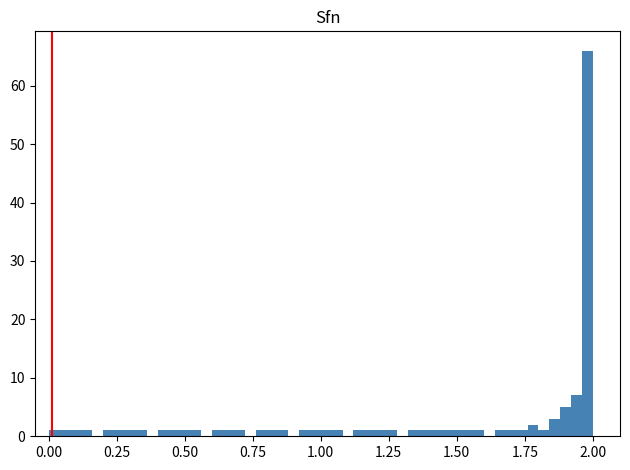

Around what value on the x-axis is the tallest bar? Give the approximate position of its centre, as read against the axis.

2.00